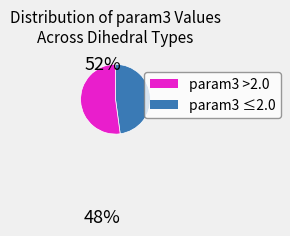

Does any single category account for the majority?

Yes